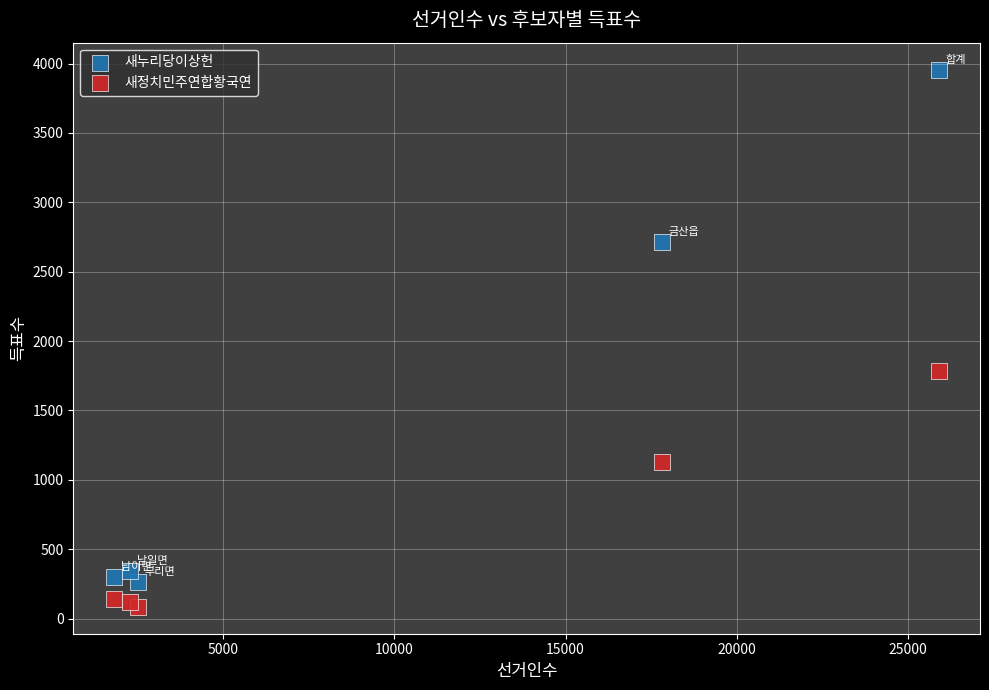

Across all series, what Y value is closest to 2020?

1786